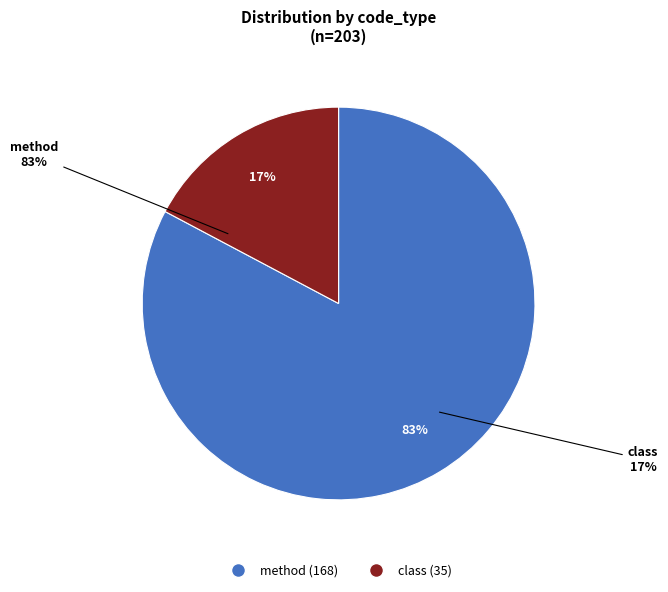

True or false: method accounts for 71% of the total.

False